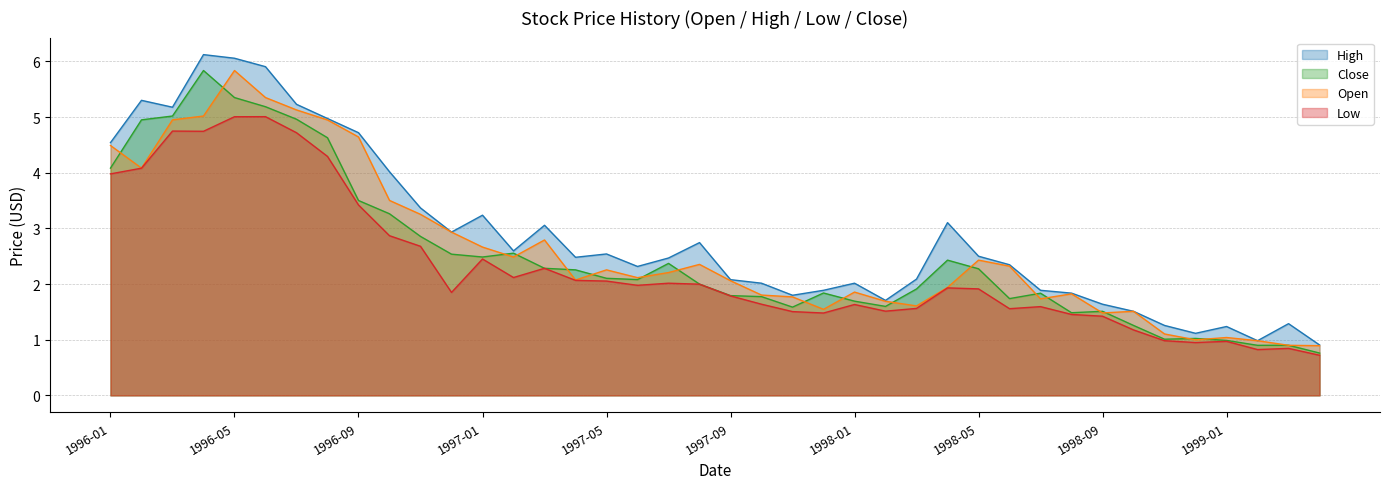

What is the sum of all Open values?

104.6